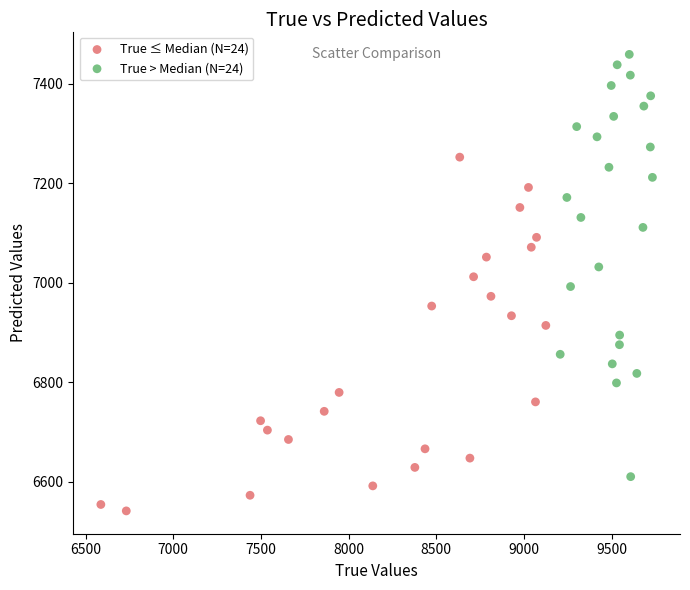

Which series contains the lowest Y value?

True ≤ Median (N=24)